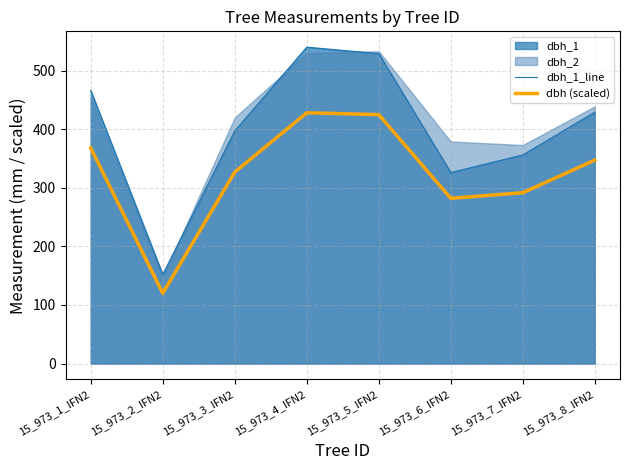

What is the difference between the maximum and minimum values in the dbh_1_line series?

388.0